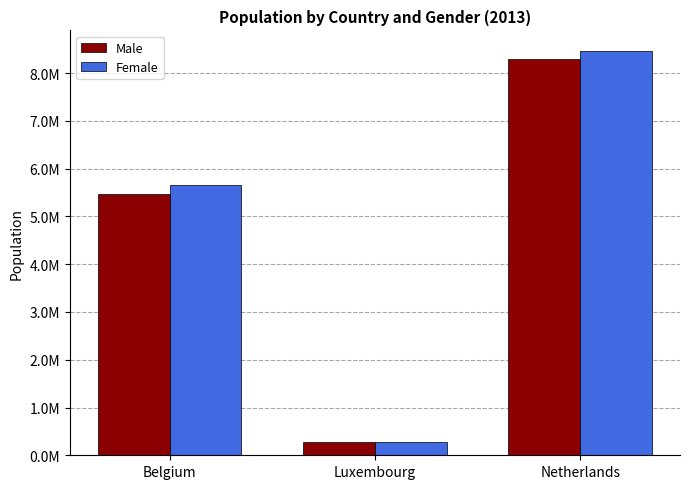

At which category is the sum across all series the highest?

Netherlands